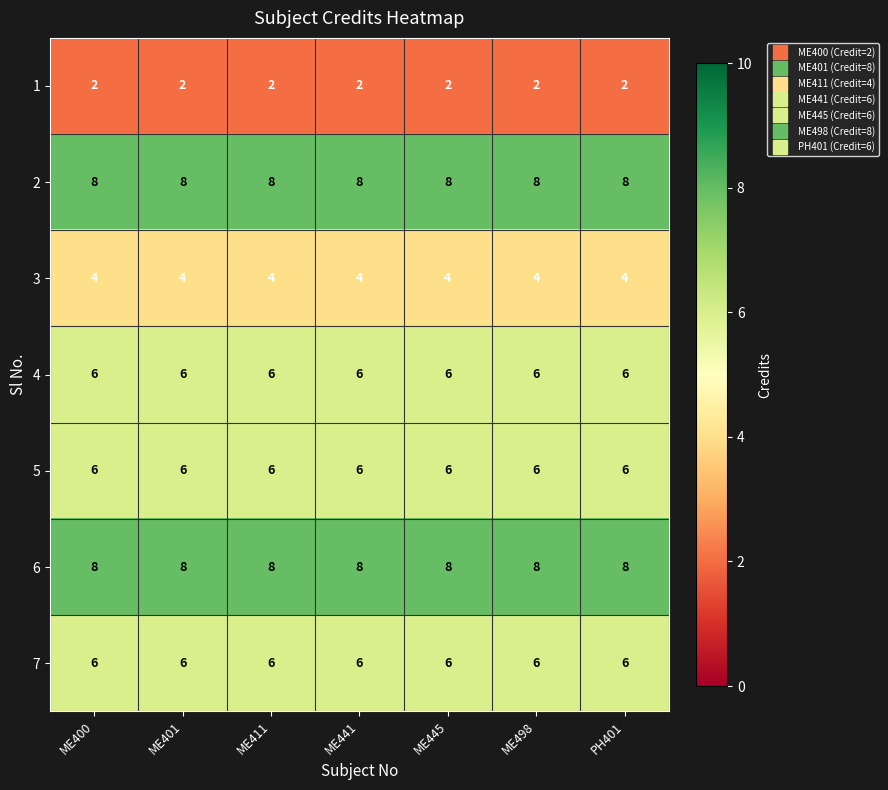

At how many categories does at least one series exceed 3?

7